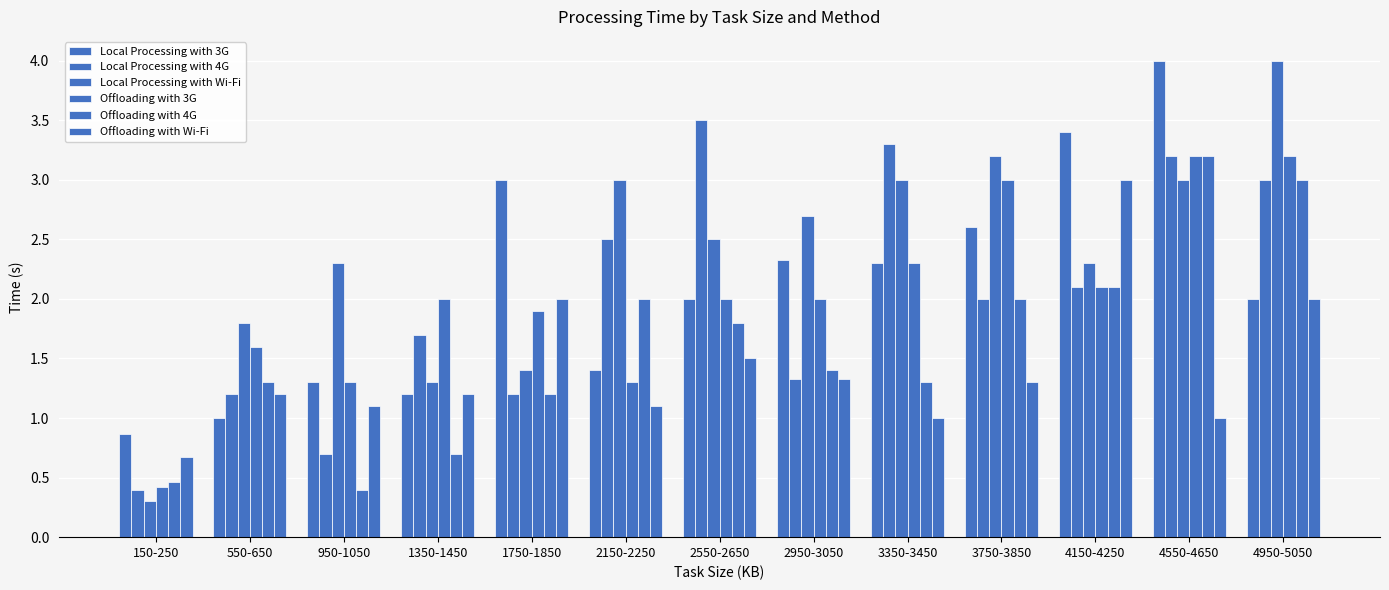

Between 150-250 and 3350-3450, which series saw the biggest shift?

Local Processing with 4G